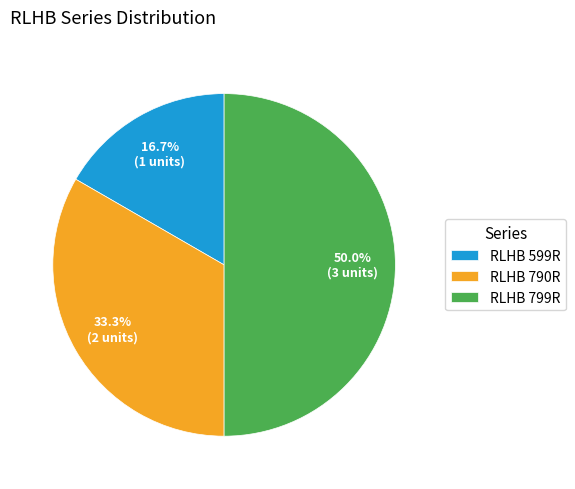

Rank the categories by value from highest to lowest.

RLHB 799R, RLHB 790R, RLHB 599R